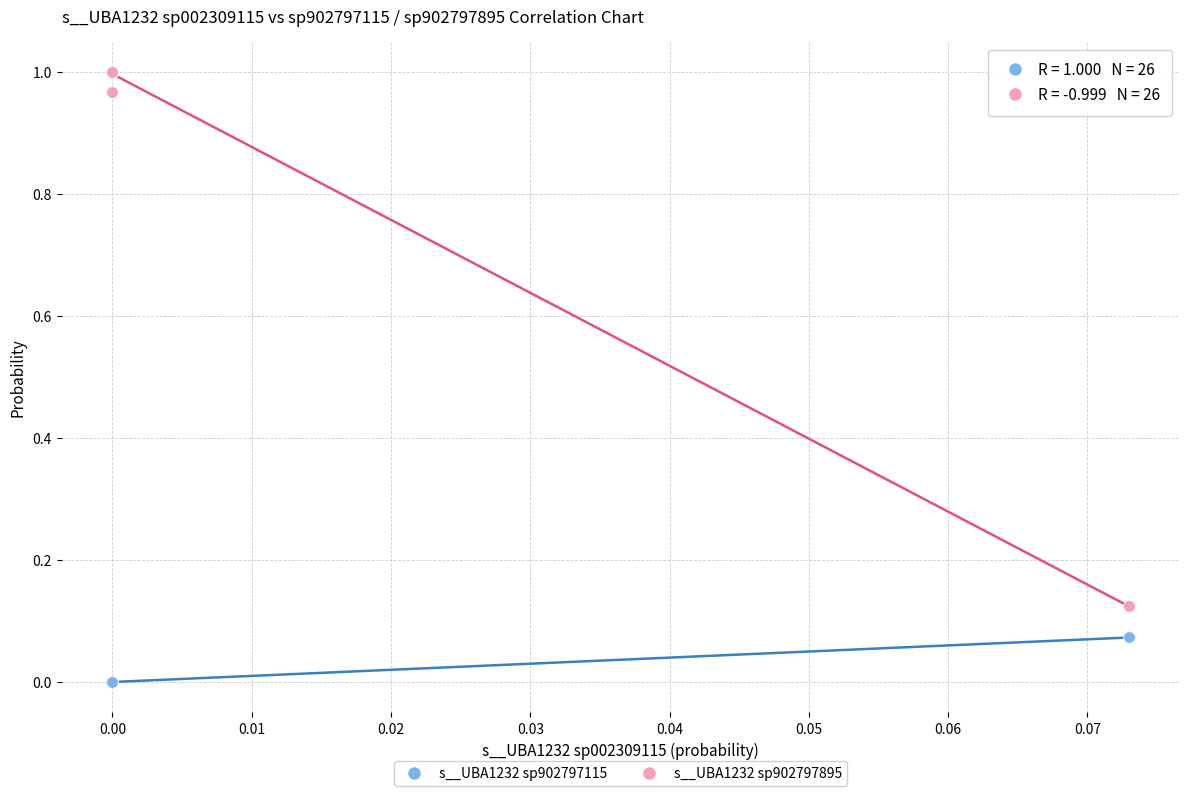

Which series contains the lowest Y value?

s__UBA1232 sp902797115